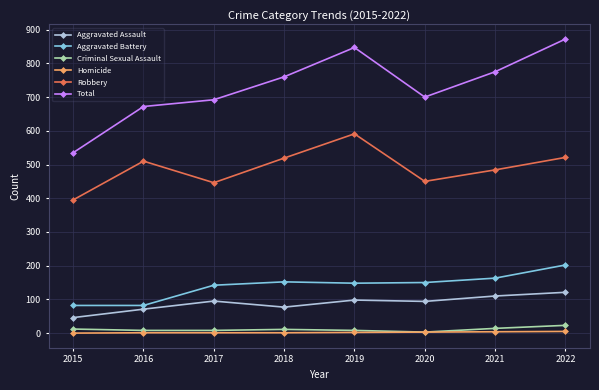

What value does the Criminal Sexual Assault series have at 2018, to the nearest 5?

10